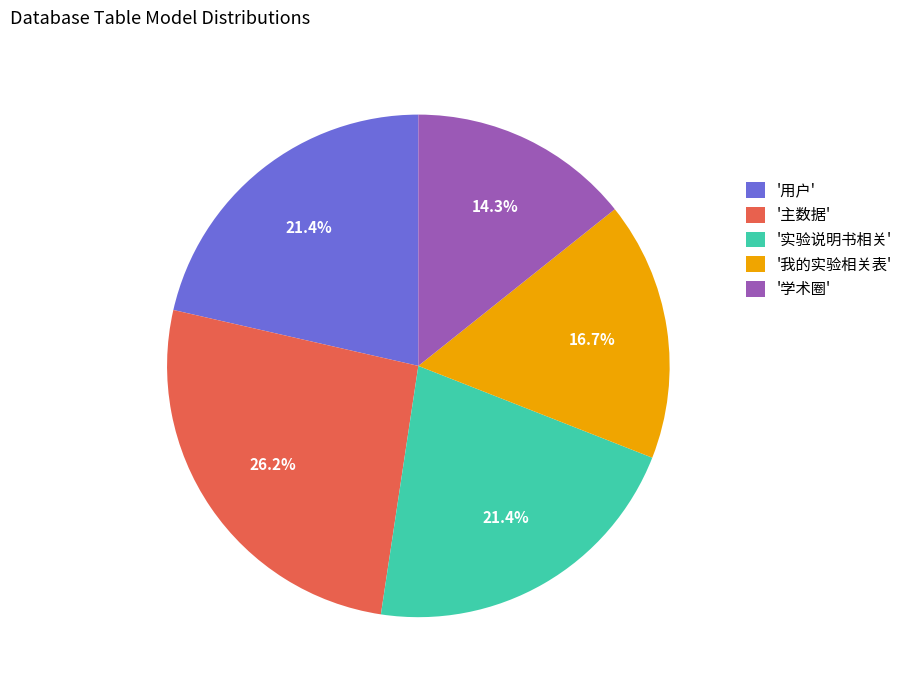

Is '主数据' the majority of the pie?

No